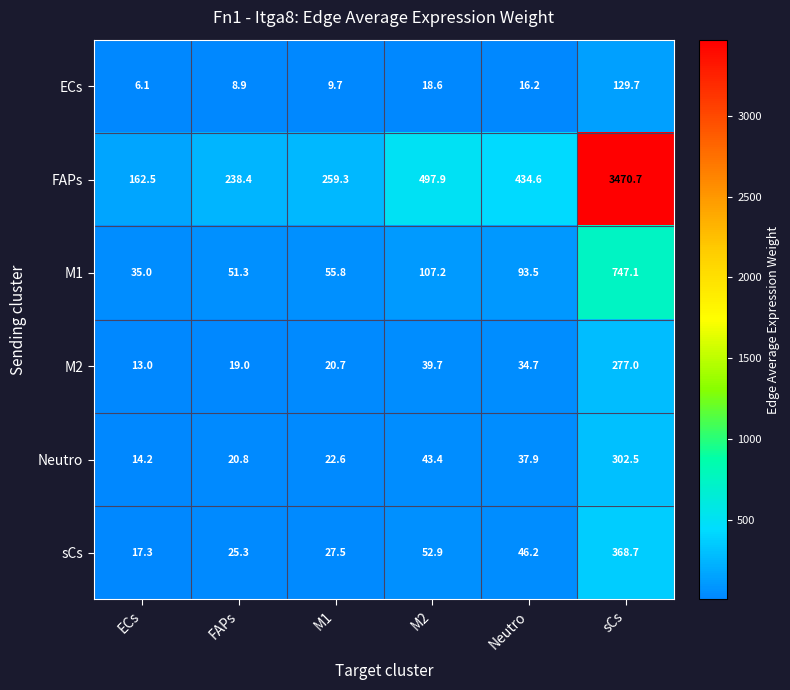

How many distinct data groups are displayed?

6